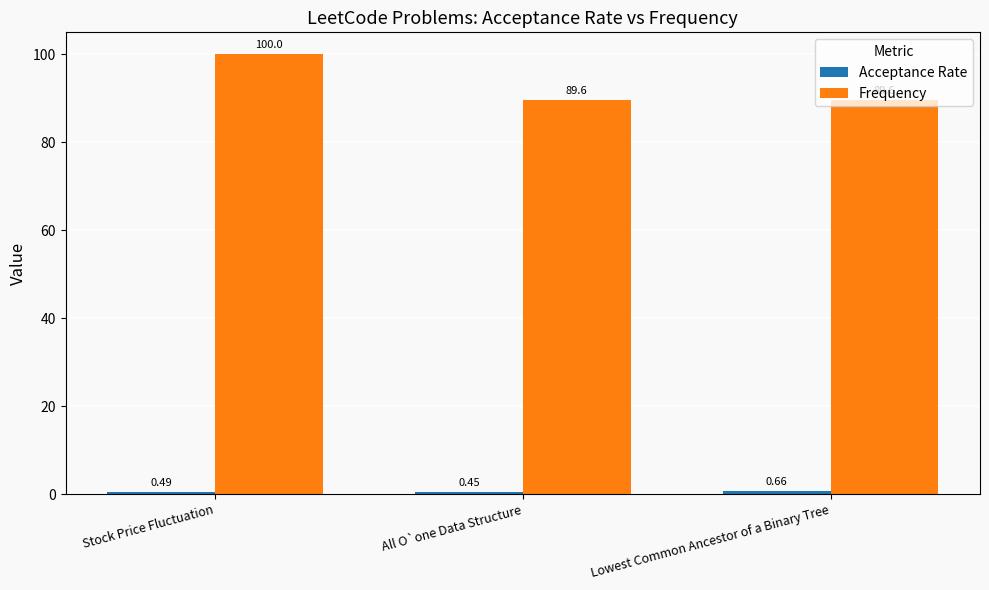

Which series has the largest total across all categories?

Frequency